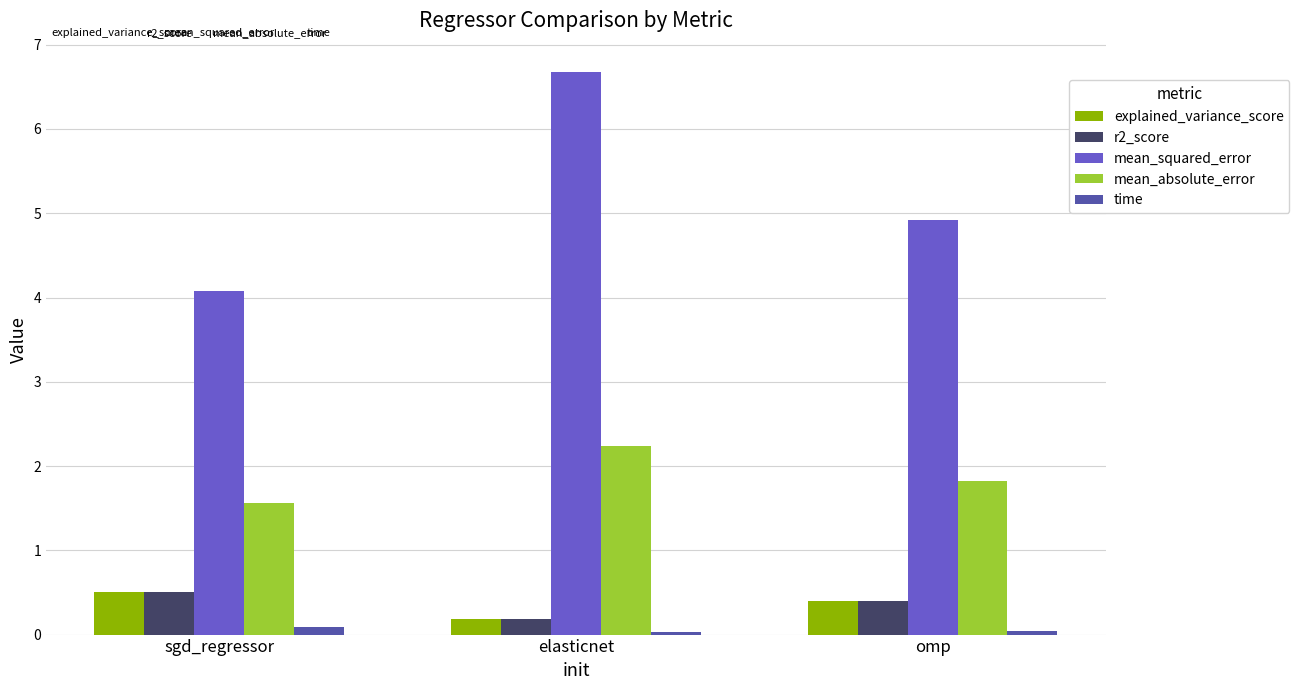

How many data points does each series have?

3